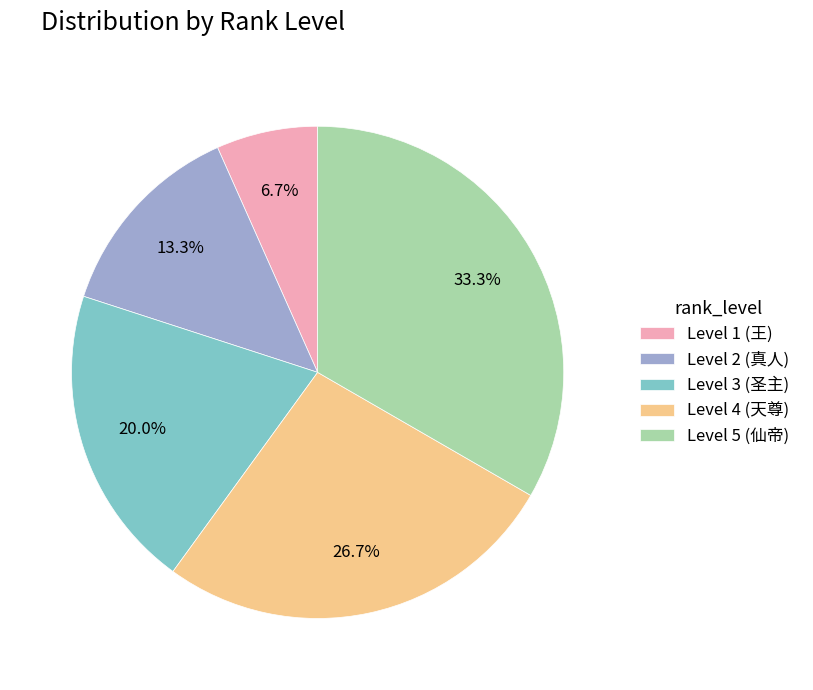

Rank the categories by value from highest to lowest.

Level 5 (仙帝), Level 4 (天尊), Level 3 (圣主), Level 2 (真人), Level 1 (王)